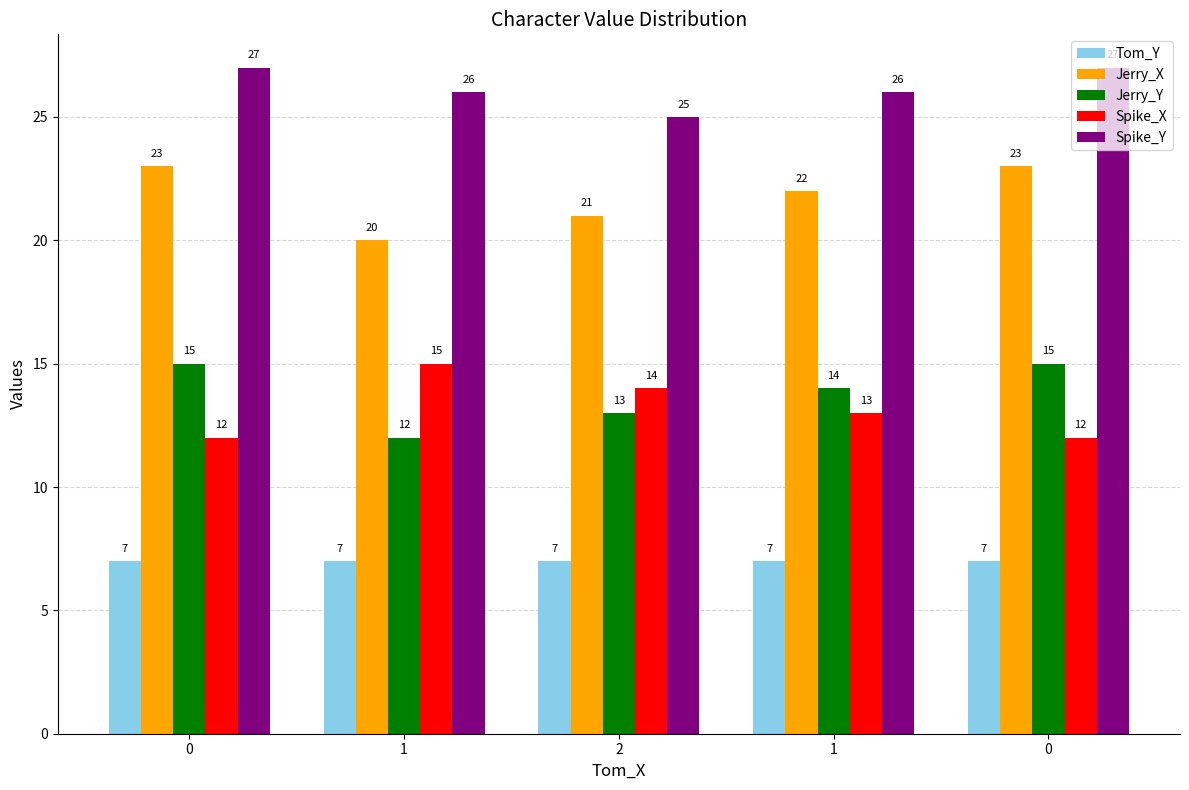

Which category has the lowest value in the Jerry_Y series?

1